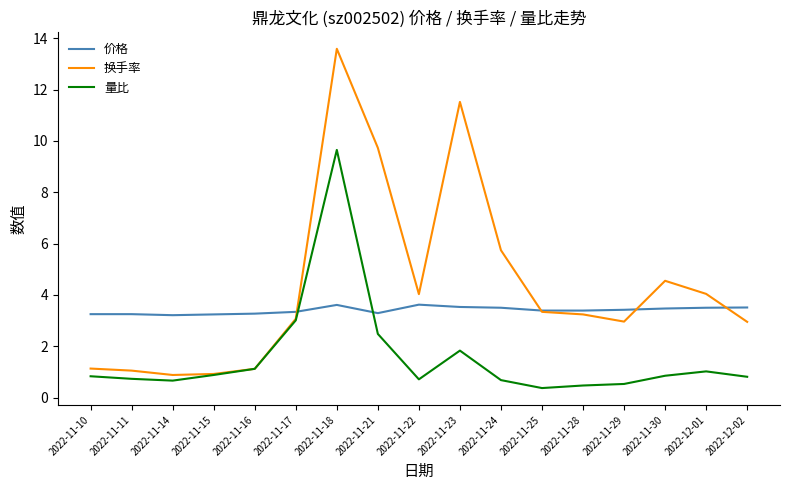

What is the smallest value displayed?

0.4